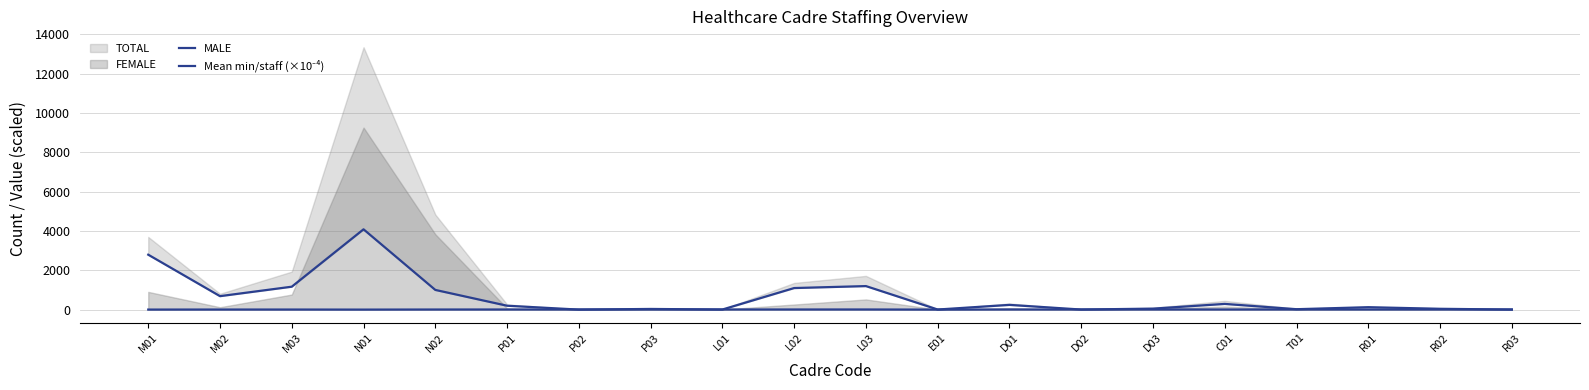

True or false: Mean min/staff (×10⁻⁴) and MALE intersect in this chart.

True